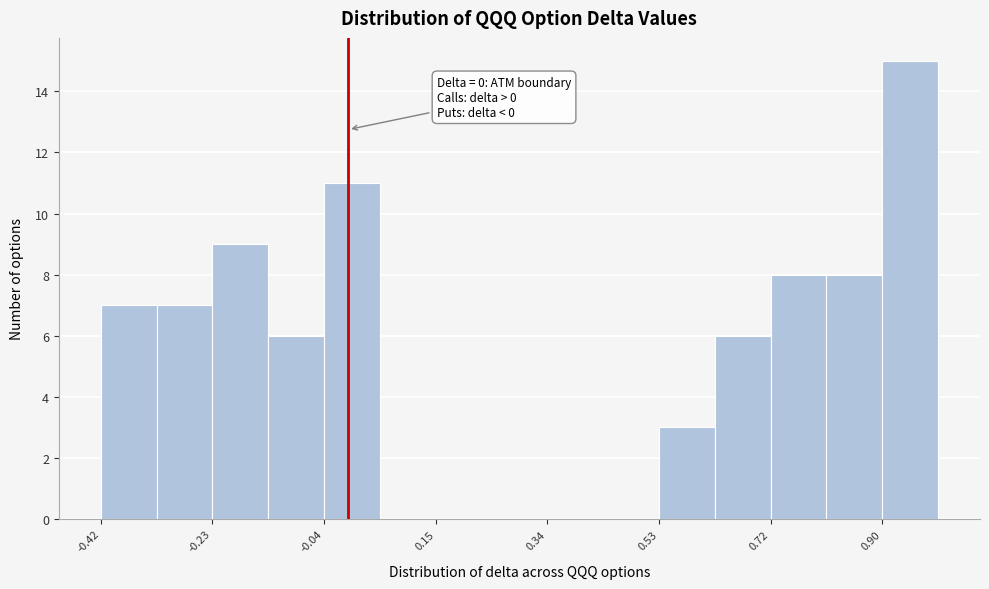

Over which range of the x-axis is the bar tallest?

0.90 to 1.00